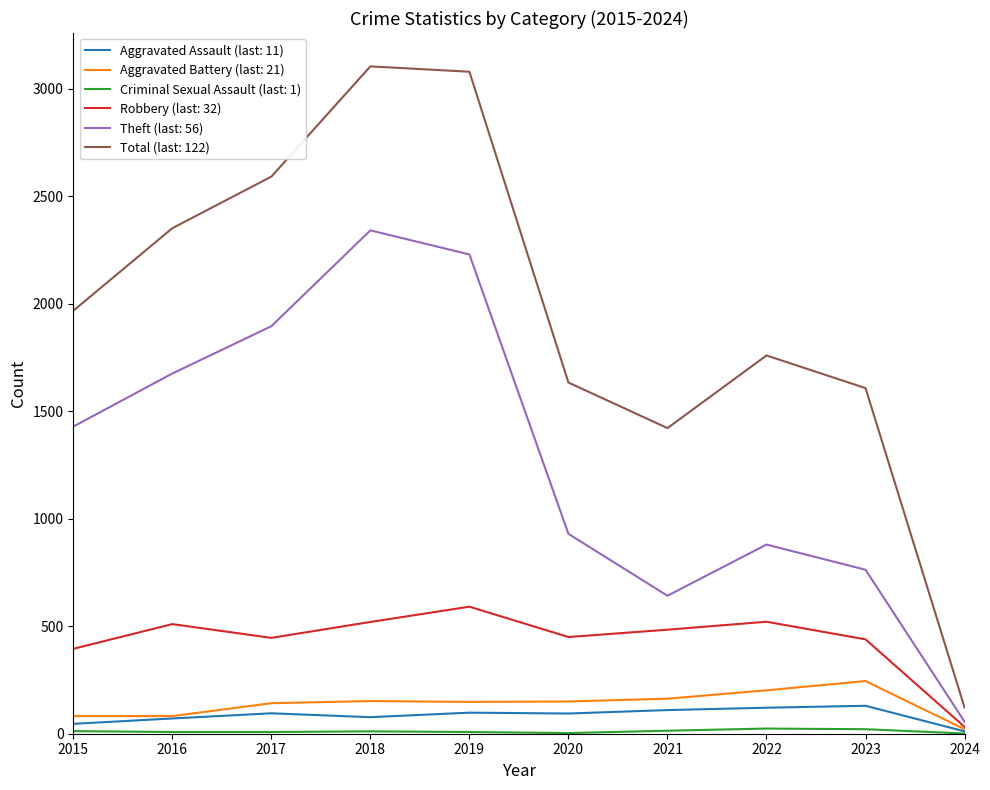

Which series has the largest total across all categories?

Total (last: 122)